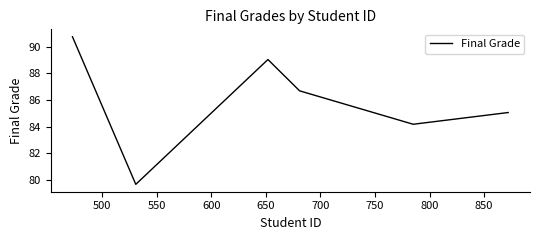

What is the greatest value displayed?

90.7